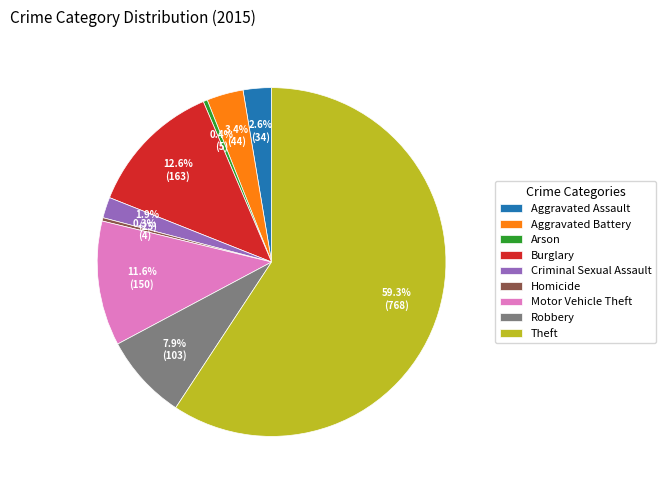

To the nearest percent, what portion does Burglary represent?

13%